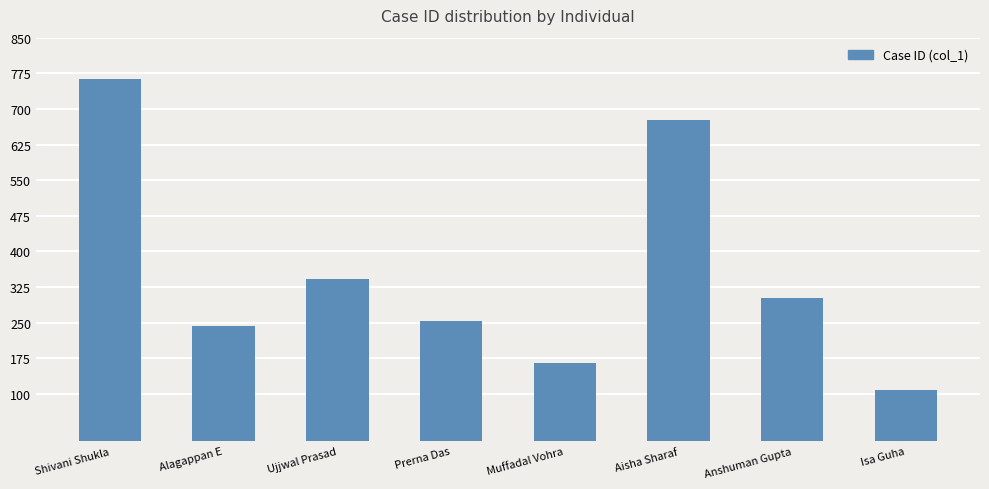

Rank the categories by value from highest to lowest.

Shivani Shukla, Aisha Sharaf, Ujjwal Prasad, Anshuman Gupta, Prerna Das, Alagappan E, Muffadal Vohra, Isa Guha